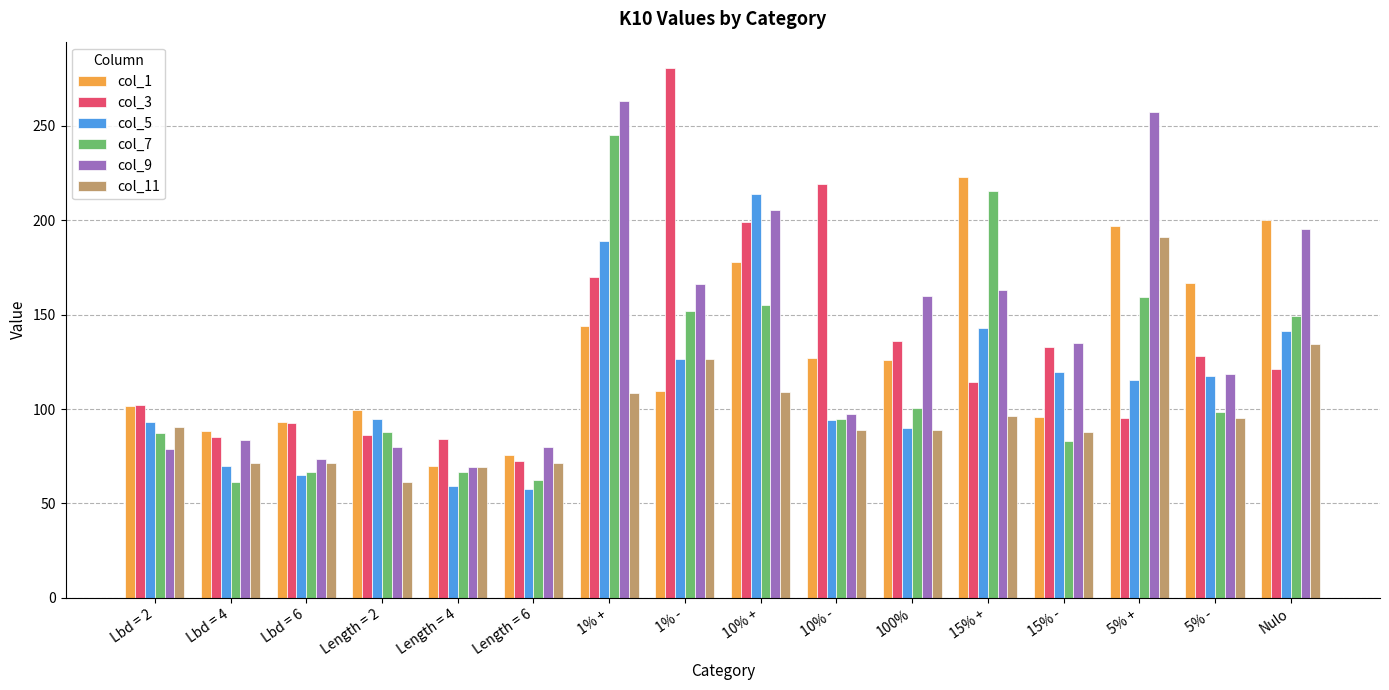

True or false: col_3 has a value of 114.2 at 15% +.

True